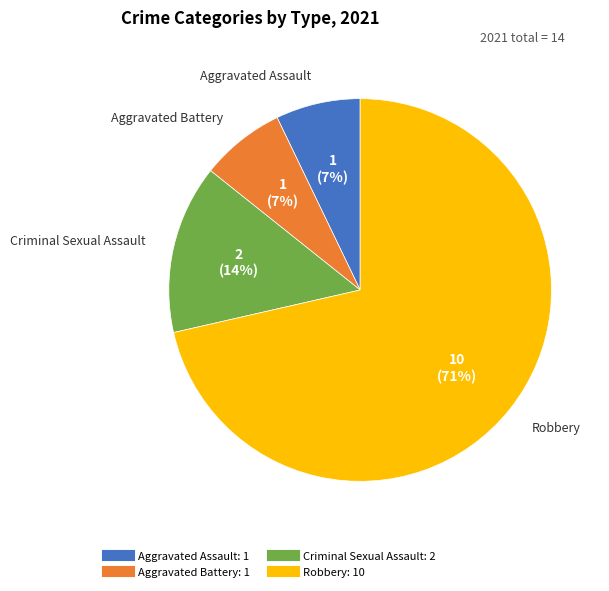

The Aggravated Battery slice represents 1% of the pie. True or false?

False